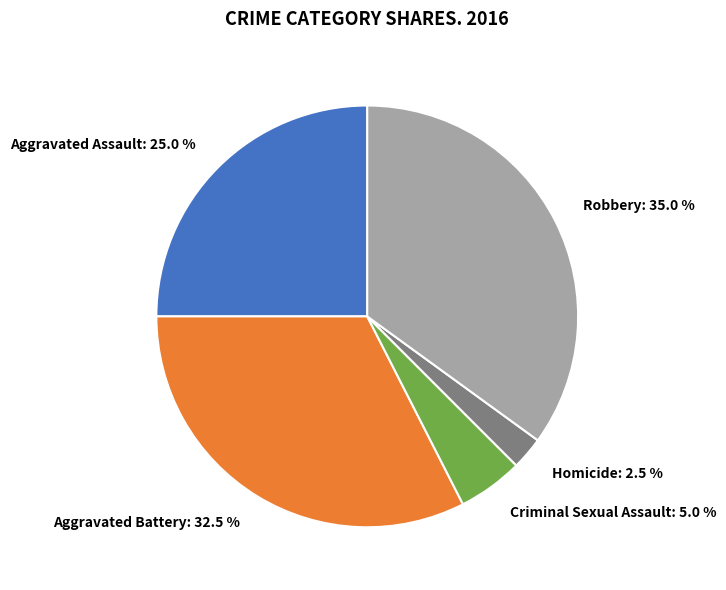

Do Homicide and Robbery together represent more than half of the pie?

No